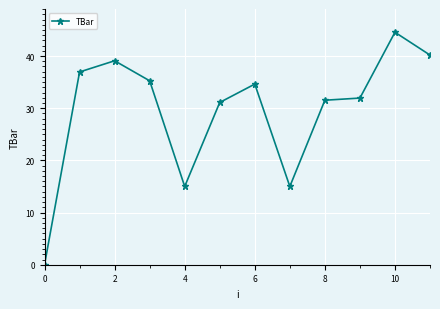

What is the maximum value shown in the chart?

44.6